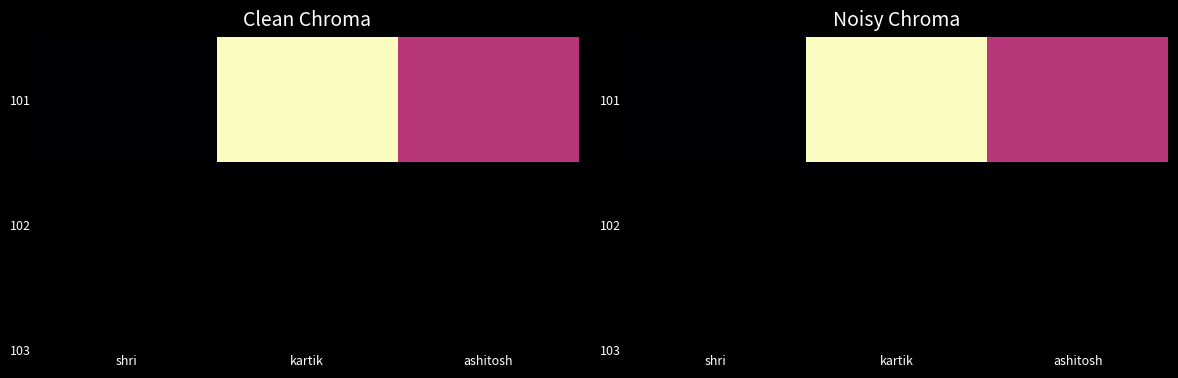

At which label does the data first exceed 25?

kartik